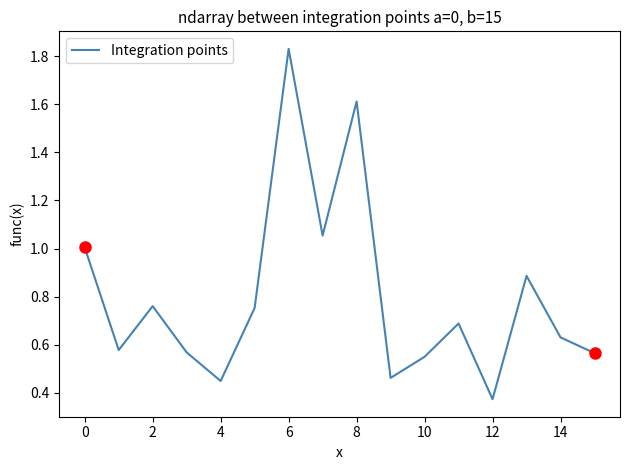

What is the difference between the maximum and minimum values?

1.5